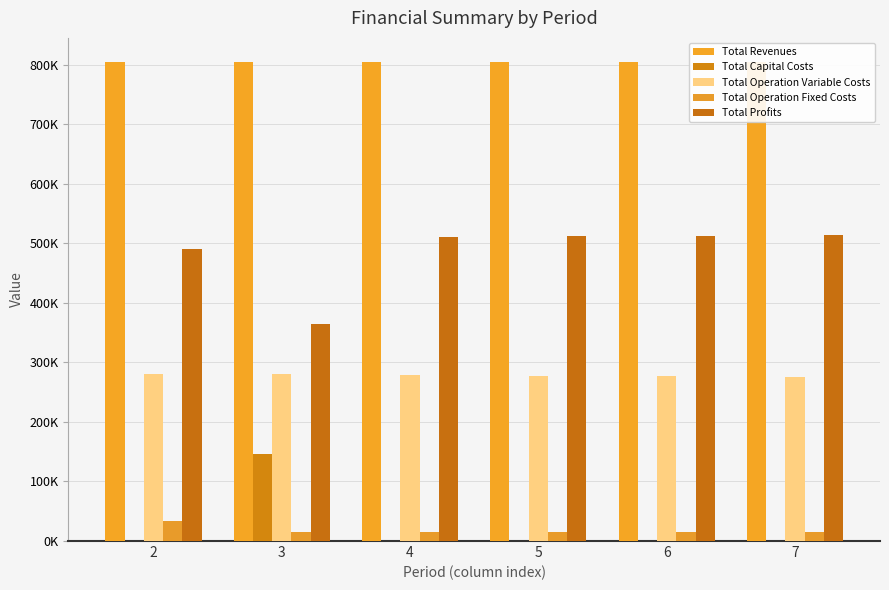

At how many categories does at least one series exceed 669109?

6